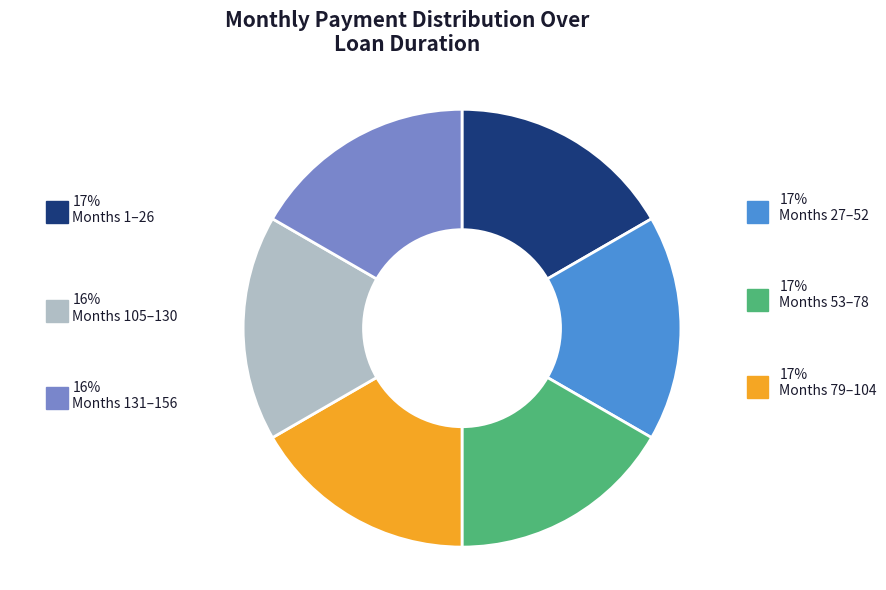

To the nearest percent, what is the combined percentage of Months 105–130 and Months 79–104?

33%